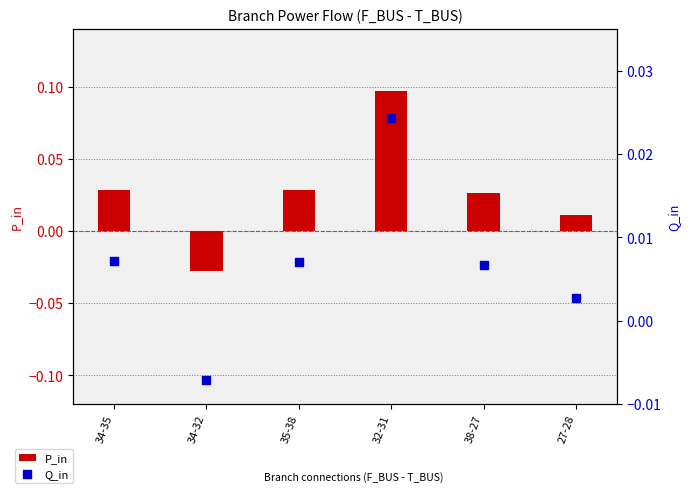

Which series contains the highest Y value?

P_in